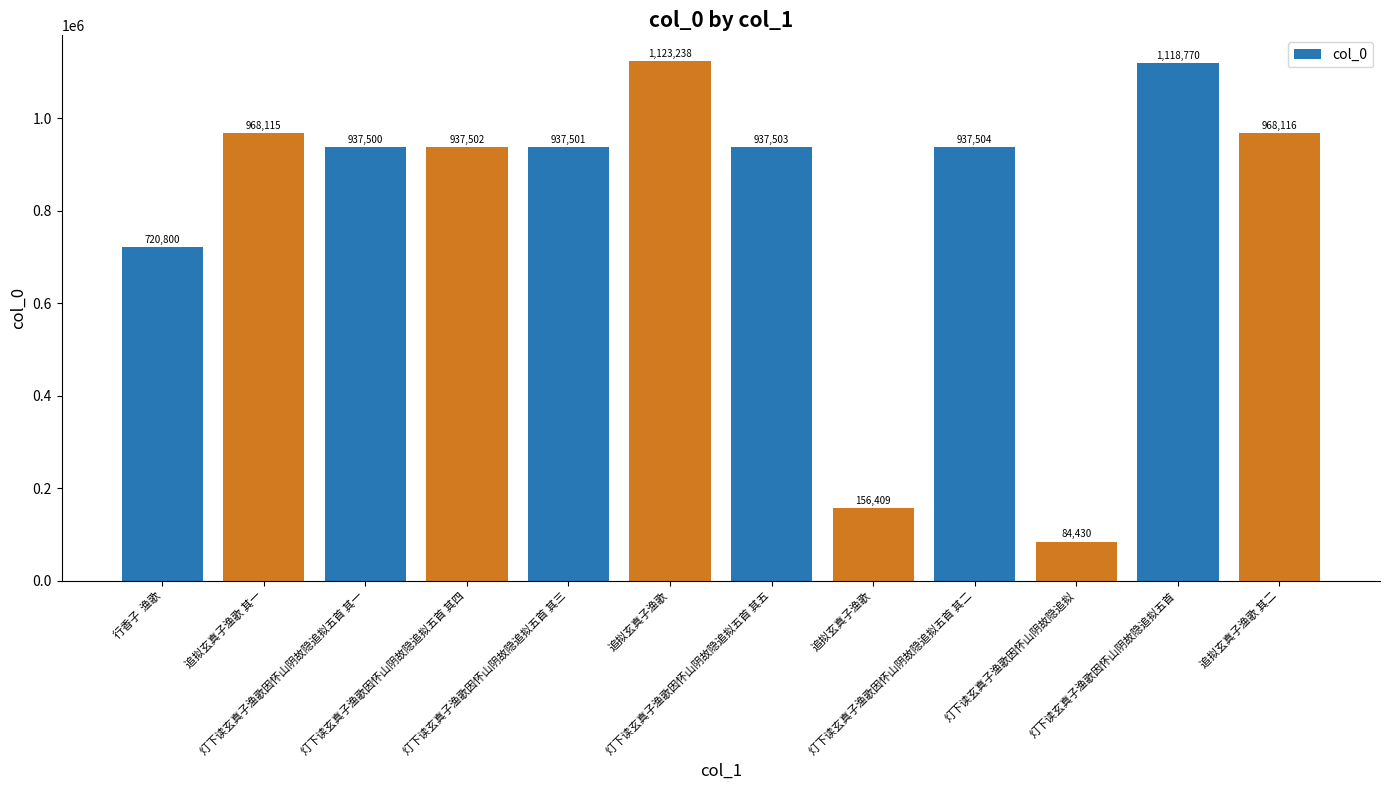

How many values are below 937503?

6